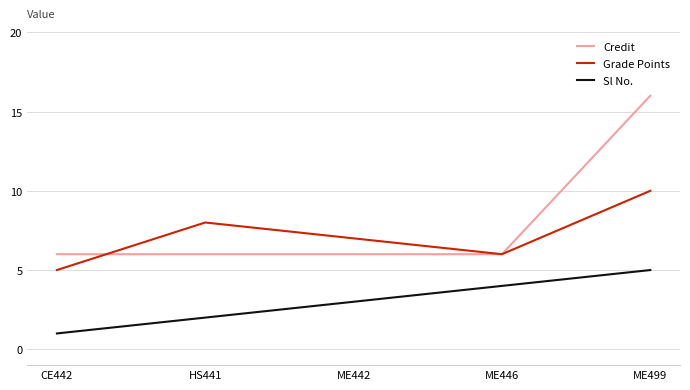

True or false: Sl No. and Credit cross at least once.

False